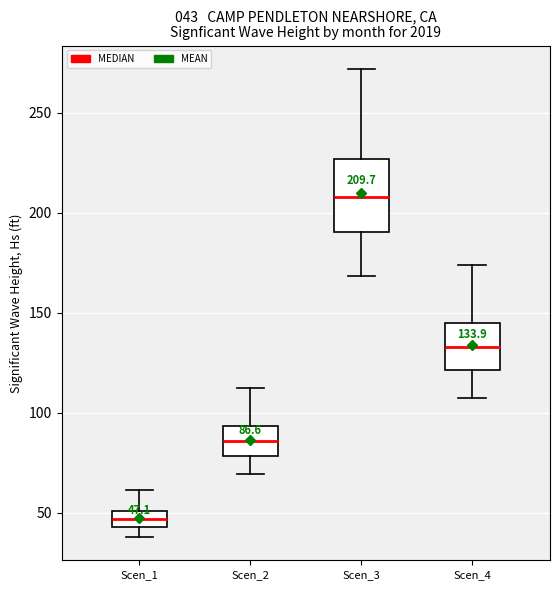

Which box has the highest median line?

Scen_3